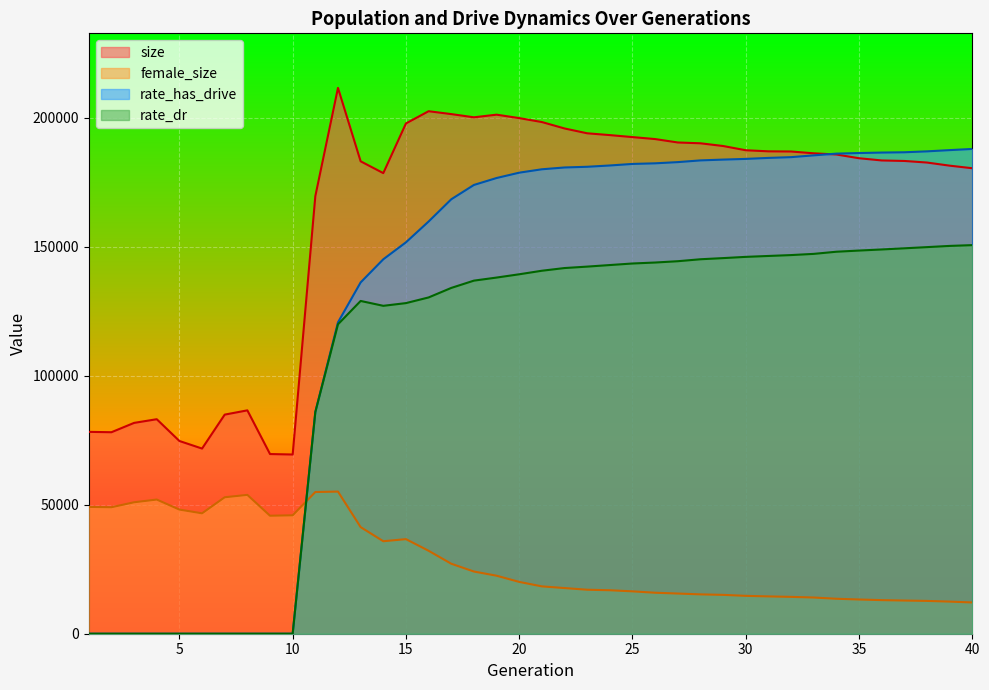

True or false: rate_has_drive has a value of 187390.9 at 39.

True